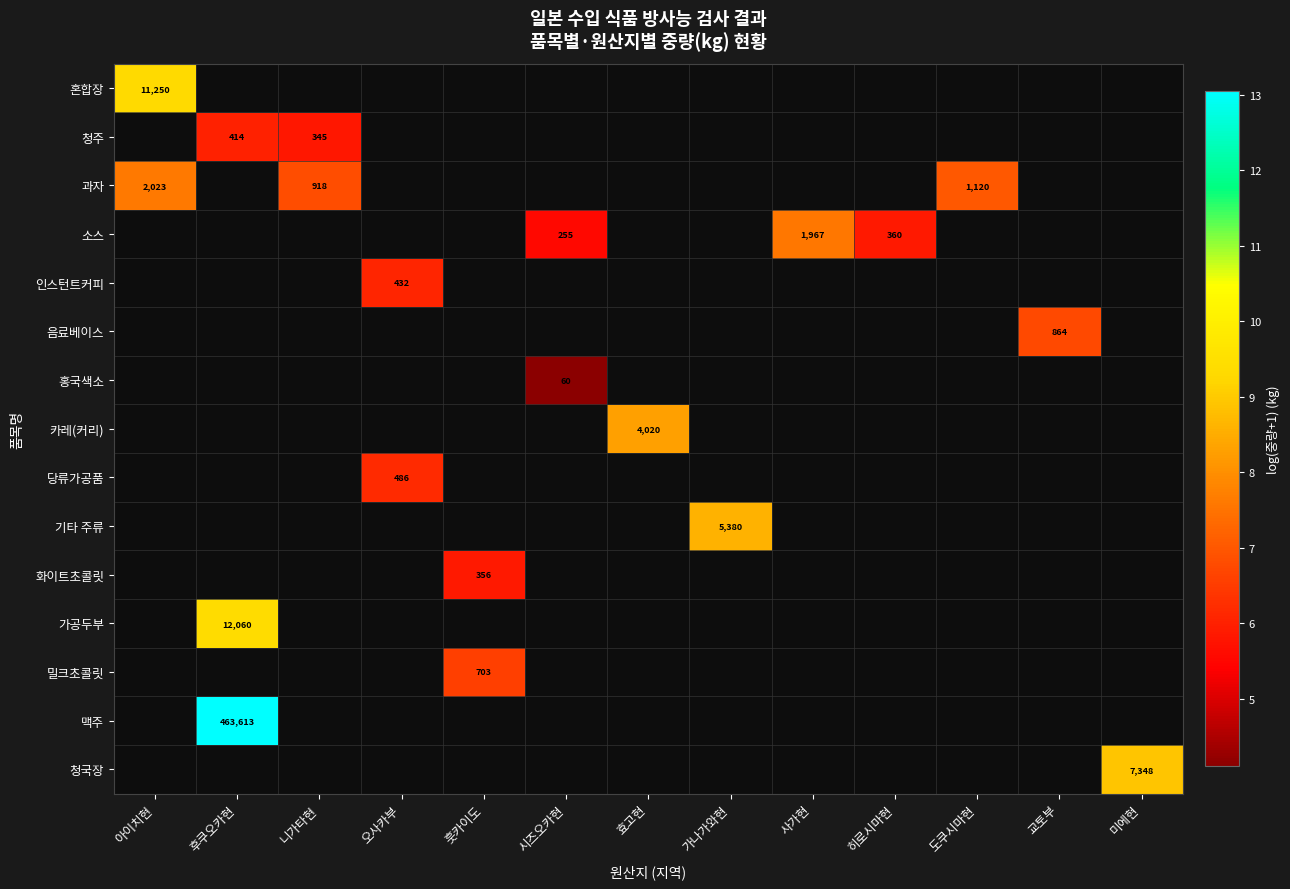

How many distinct data groups are displayed?

15